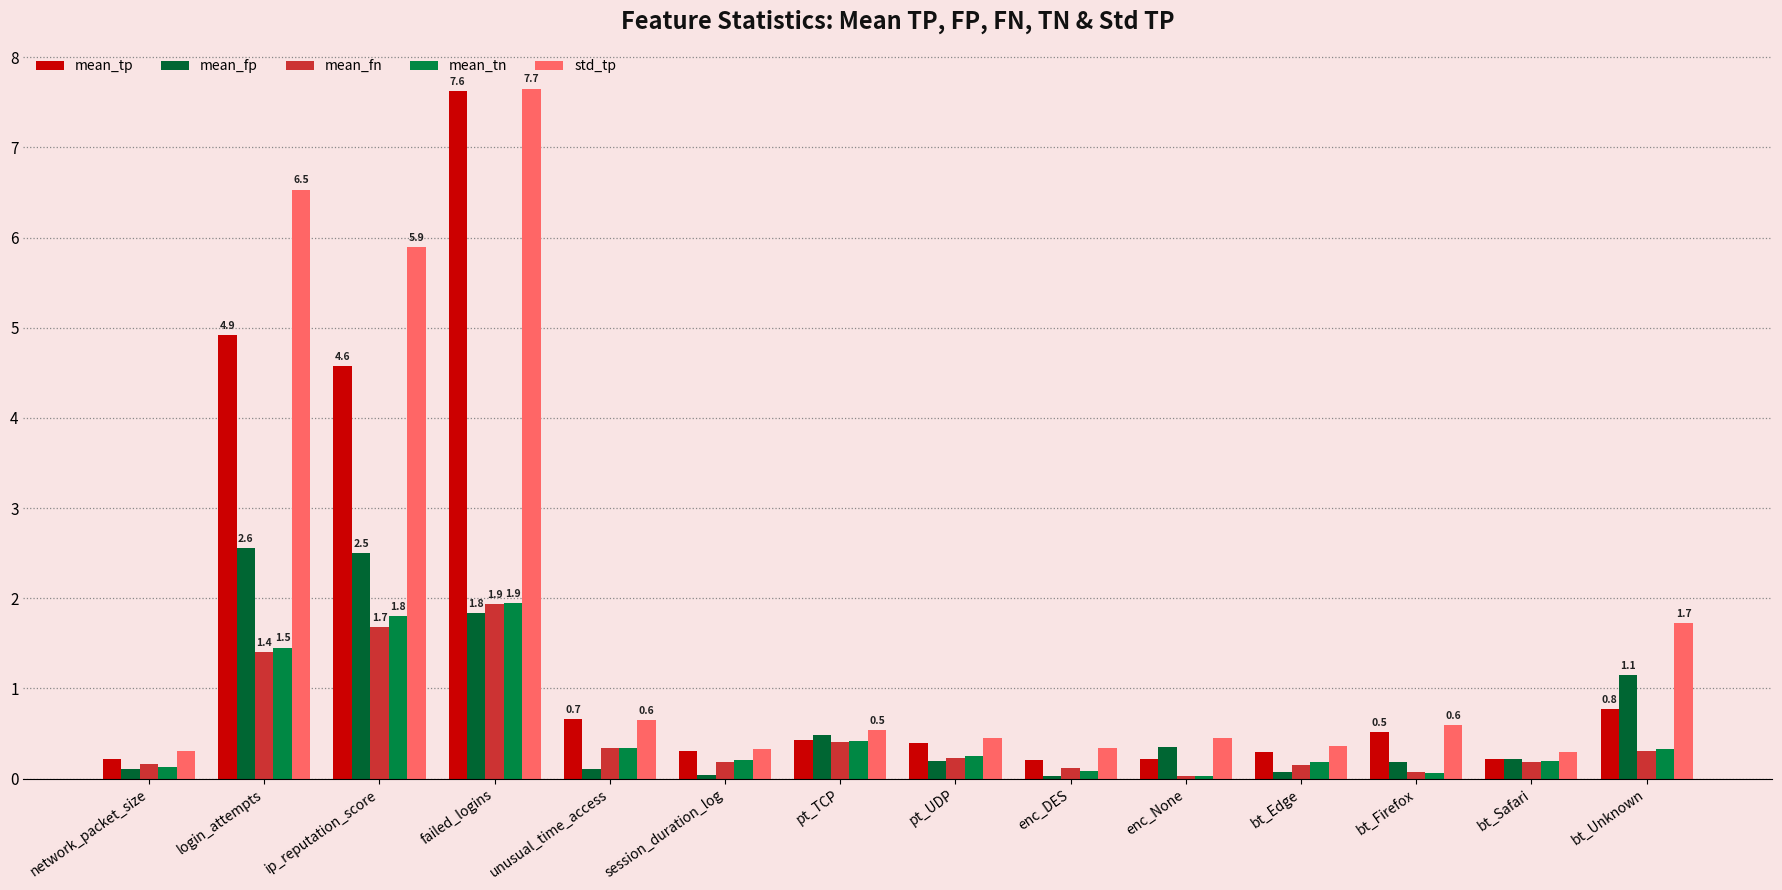

Are the bars horizontal?

No